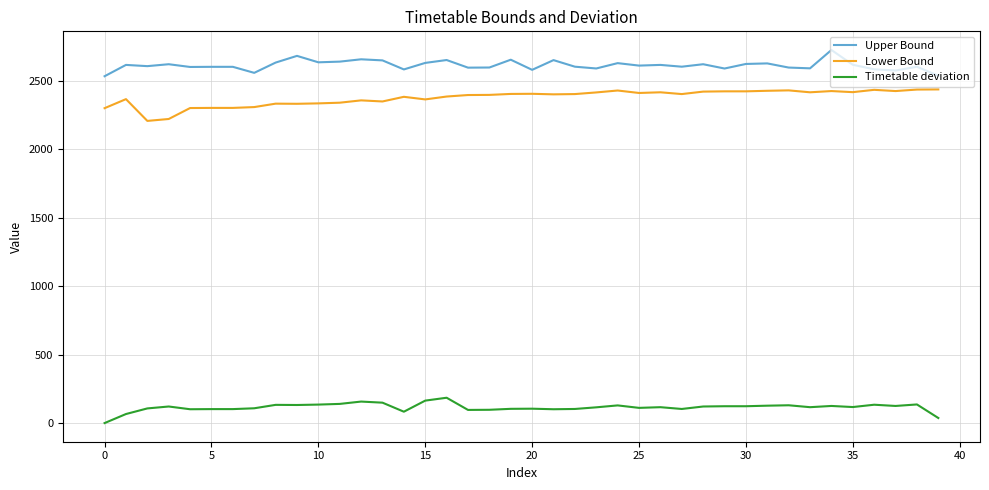

True or false: Timetable deviation and Upper Bound cross at least once.

False